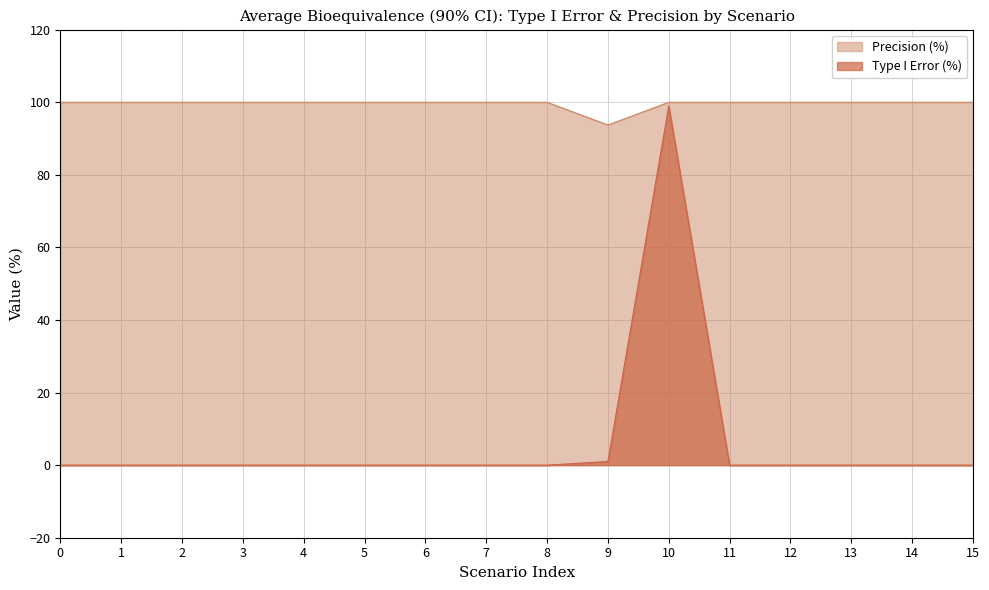

Reading right to left, list all the values displayed in this chart.

Type I Error (%): 15=0.0	14=0.0	13=0.0	12=0.0	11=0.0	10=99.0	9=1.0	8=0.0	7=0.0	6=0.0	5=0.0	4=0.0	3=0.0	2=0.0	1=0.0	0=0.0
Precision (%): 15=100.0	14=100.0	13=100.0	12=100.0	11=100.0	10=100.0	9=93.8	8=100.0	7=100.0	6=100.0	5=100.0	4=100.0	3=100.0	2=100.0	1=100.0	0=100.0